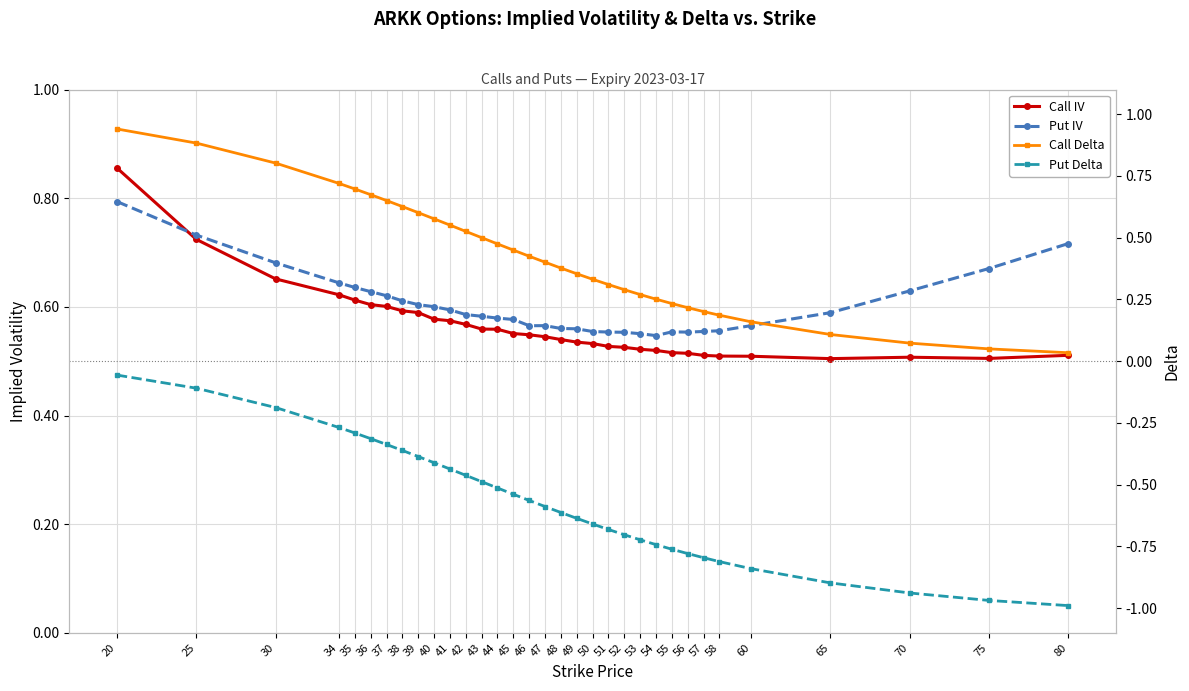

Reading left to right, extract all data points from this chart.

Call IV: 0.9	0.7	0.7	0.6	0.6	0.6	0.6	0.6	0.6	0.6	0.6	0.6	0.6	0.6	0.6	0.5	0.5	0.5	0.5	0.5	0.5	0.5	0.5	0.5	0.5	0.5	0.5	0.5	0.5	0.5	0.5	0.5	0.5
Put IV: 0.8	0.7	0.7	0.6	0.6	0.6	0.6	0.6	0.6	0.6	0.6	0.6	0.6	0.6	0.6	0.6	0.6	0.6	0.6	0.6	0.6	0.6	0.6	0.5	0.6	0.6	0.6	0.6	0.6	0.6	0.6	0.7	0.7
Call Delta: 0.9	0.9	0.8	0.7	0.7	0.7	0.7	0.6	0.6	0.6	0.6	0.5	0.5	0.5	0.4	0.4	0.4	0.4	0.4	0.3	0.3	0.3	0.3	0.3	0.2	0.2	0.2	0.2	0.2	0.1	0.1	0.0	0.0
Put Delta: -0.1	-0.1	-0.2	-0.3	-0.3	-0.3	-0.3	-0.4	-0.4	-0.4	-0.4	-0.5	-0.5	-0.5	-0.5	-0.6	-0.6	-0.6	-0.6	-0.7	-0.7	-0.7	-0.7	-0.7	-0.8	-0.8	-0.8	-0.8	-0.8	-0.9	-0.9	-1.0	-1.0